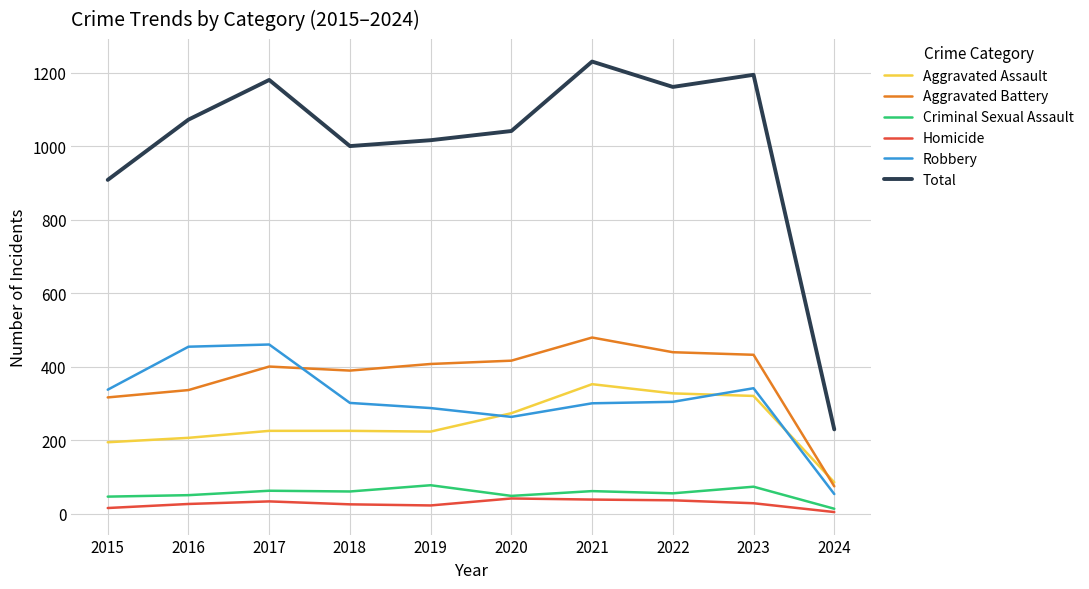

How many distinct data groups are displayed?

6